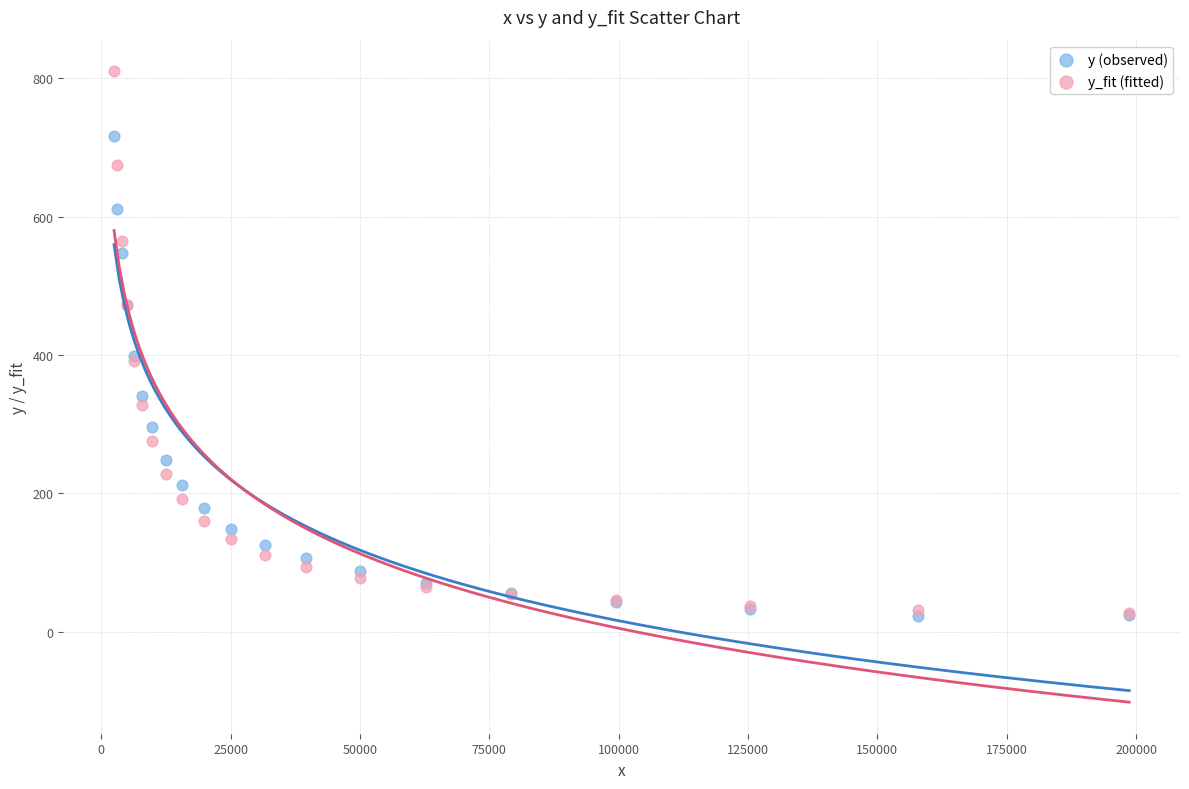

What are all the series names shown in the legend?

y (observed), y_fit (fitted)